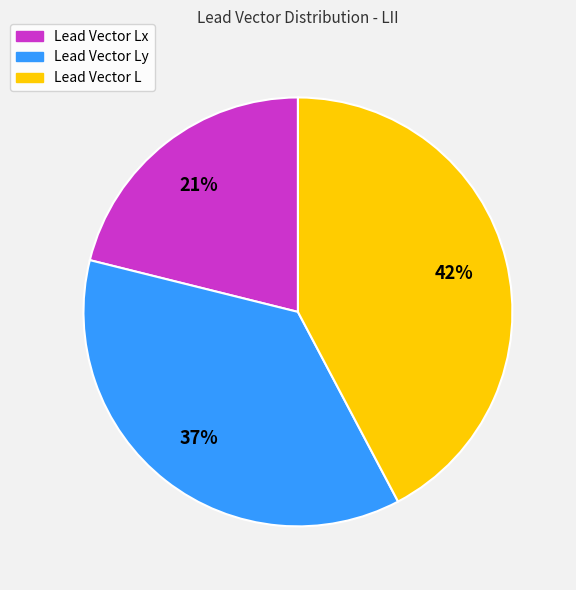

What is the smallest slice in the pie chart?

Lead Vector Lx